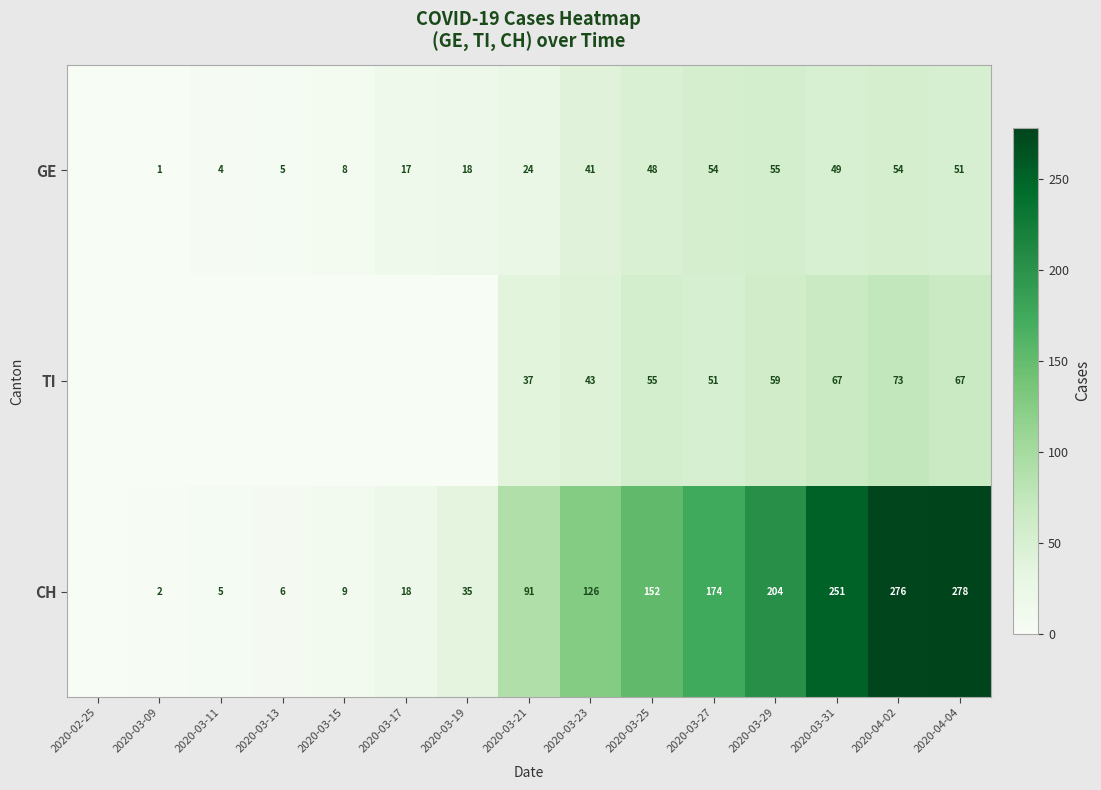

At which category is the sum across all series the highest?

2020-04-02